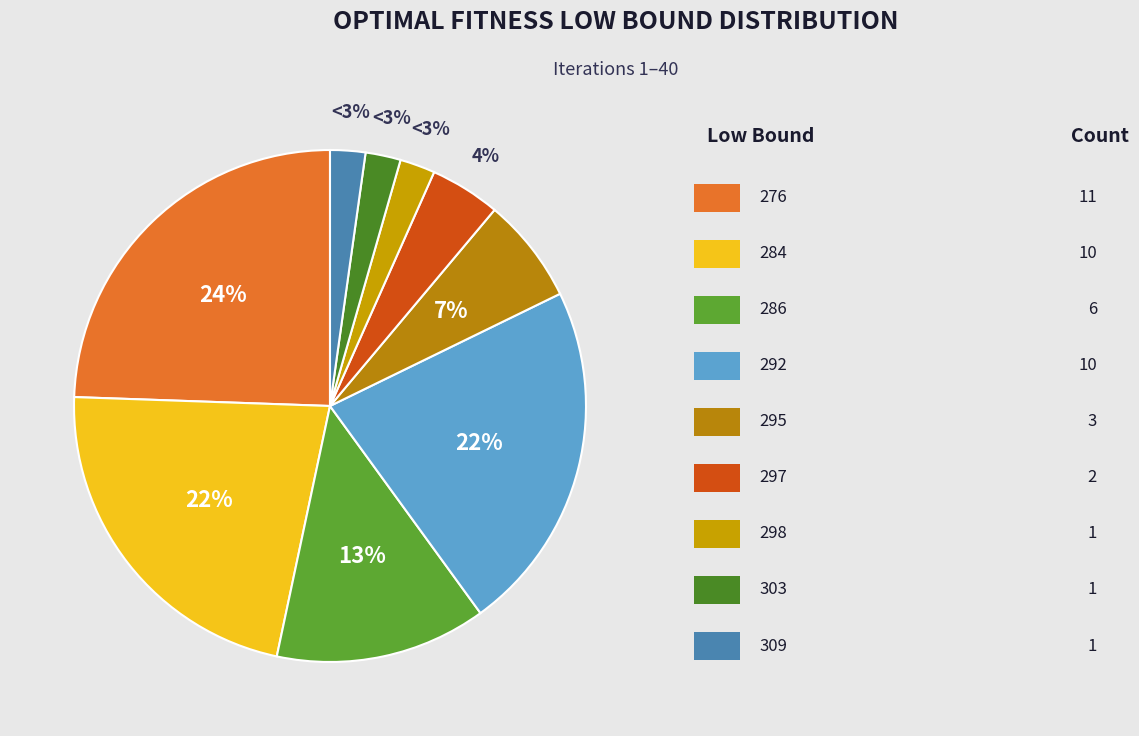

What is the ratio of the value at 292 to the value at 276?

0.9